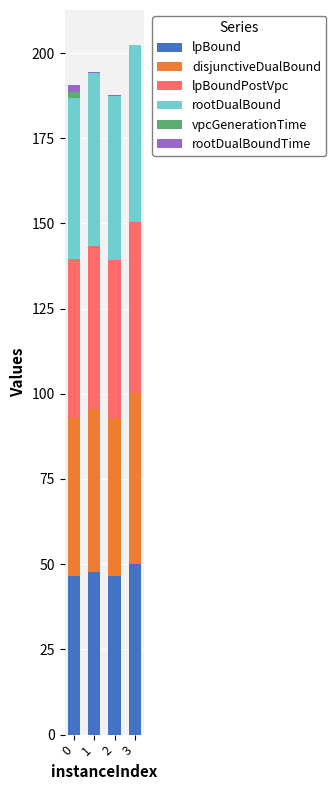

Does the chart contain stacked bars?

Yes